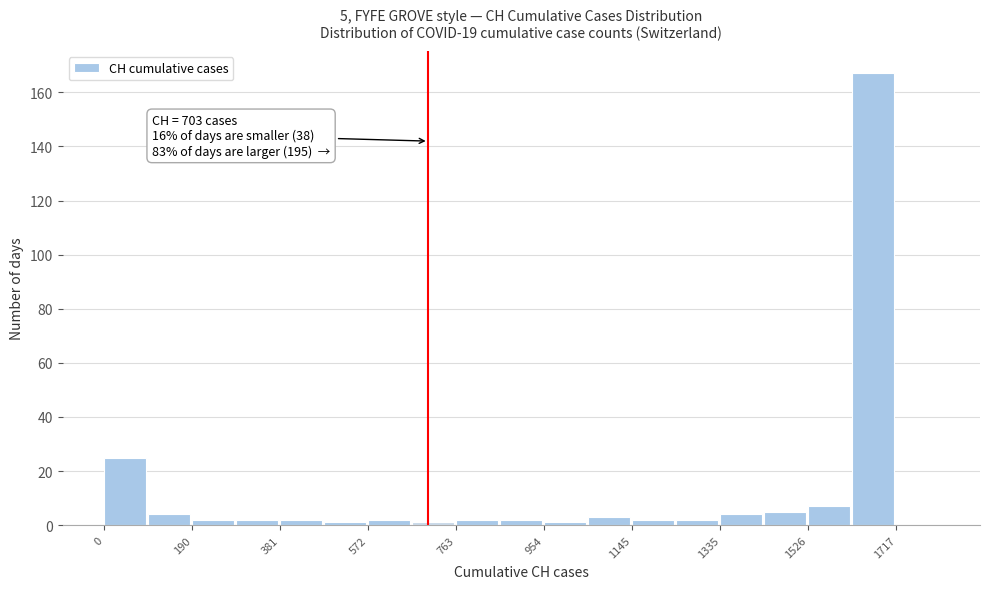

Which range on the x-axis has the tallest bar?

1620 to 1720